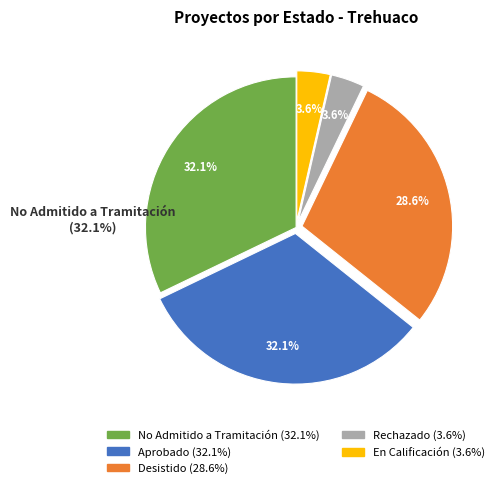

Is there any slice that represents more than half of the pie?

No